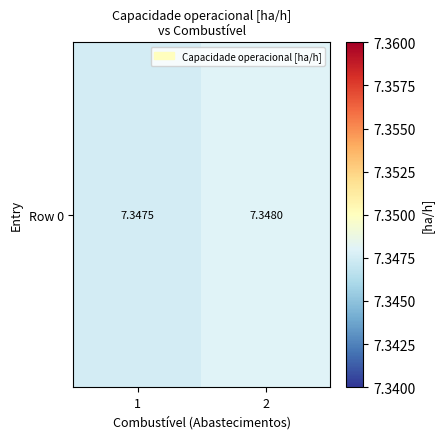

Rank the categories by value from highest to lowest.

2, 1